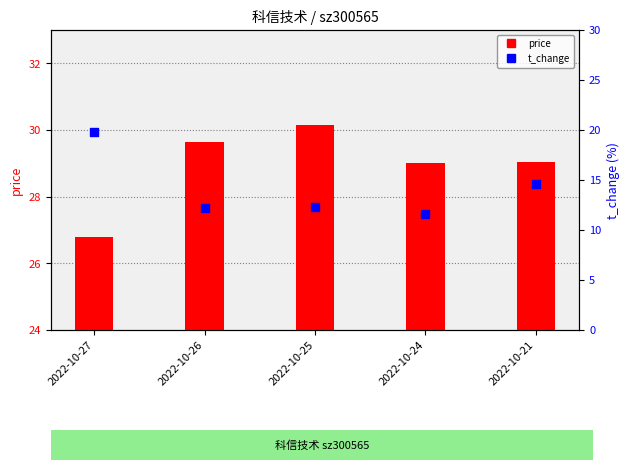

Which series has the largest total across all categories?

price